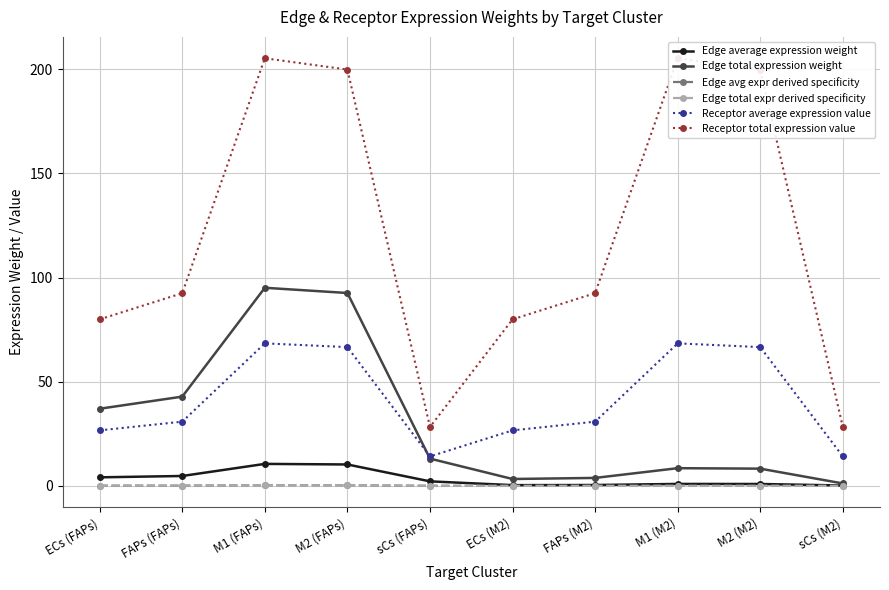

In Edge avg expr derived specificity, how many points are lower than both neighbors (excluding endpoints)?

1